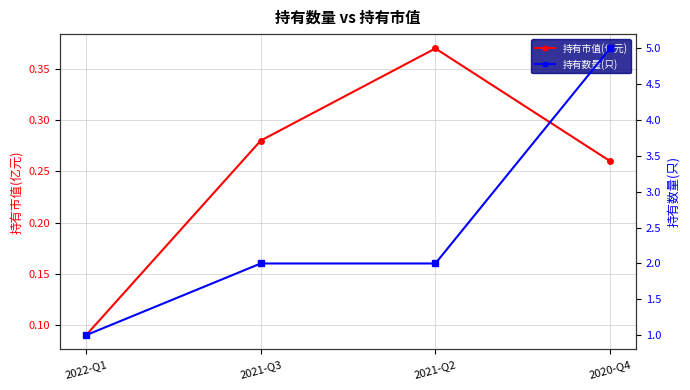

Is it true that 持有市值(亿元) equals 0.3 at 2020-Q4?

True